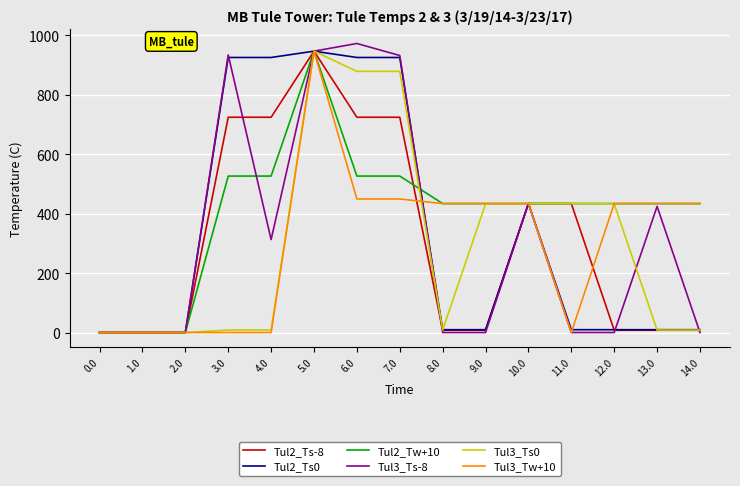

What is the difference between the maximum and minimum values in the Tul2_Ts-8 series?

947.0